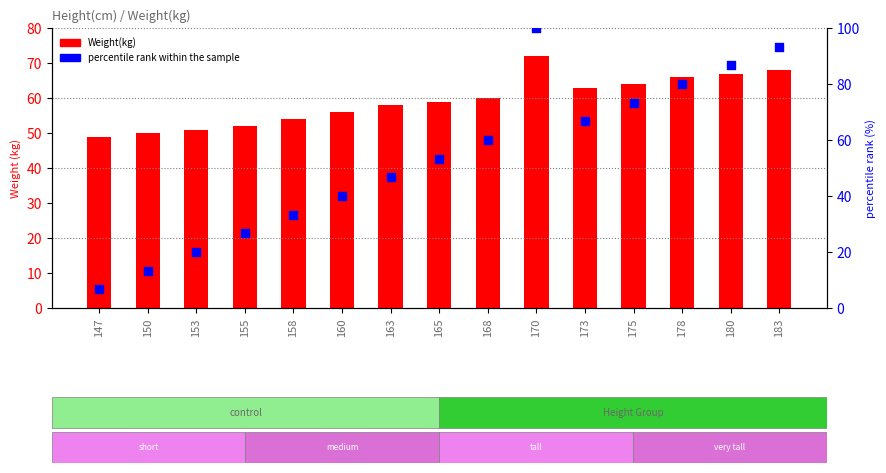

What are all the series names shown in the legend?

Weight(kg), percentile rank within the sample